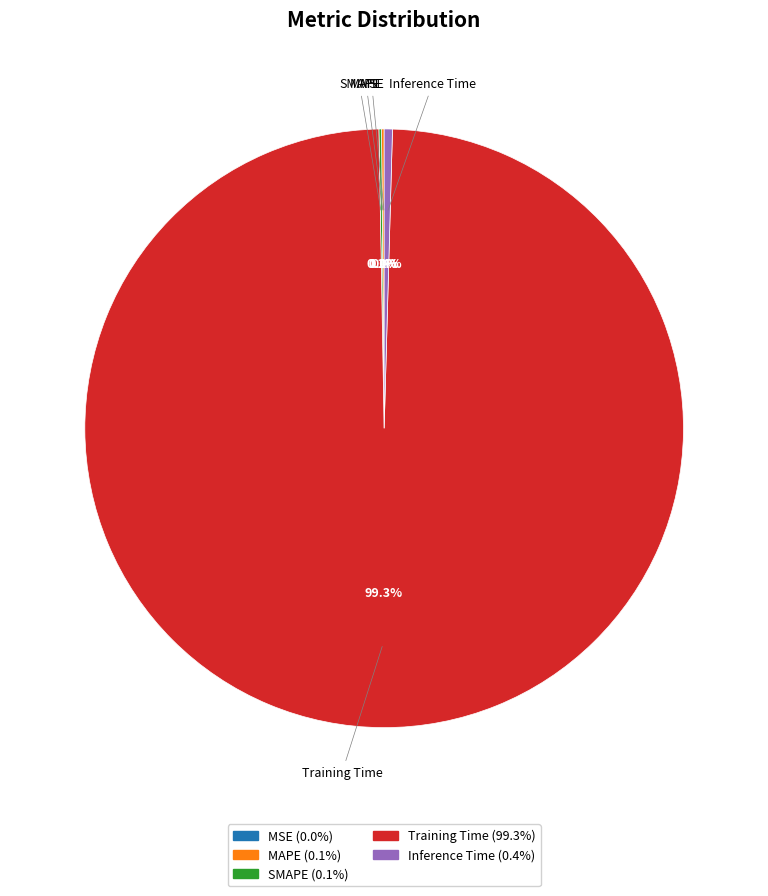

What is the largest slice in the pie chart?

Training Time